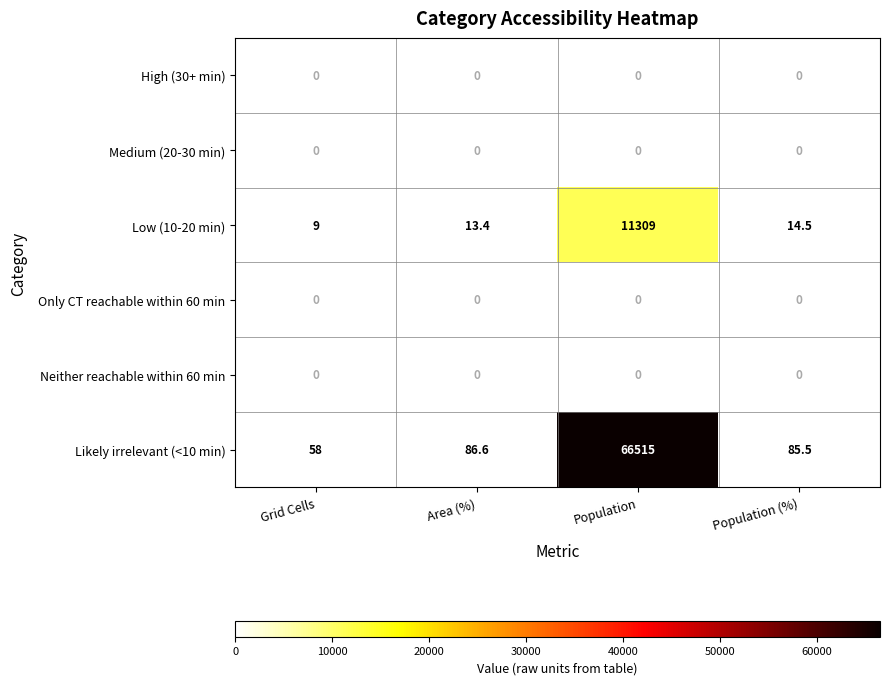

At which label does Likely irrelevant (<10 min) first exceed 86?

Area (%)